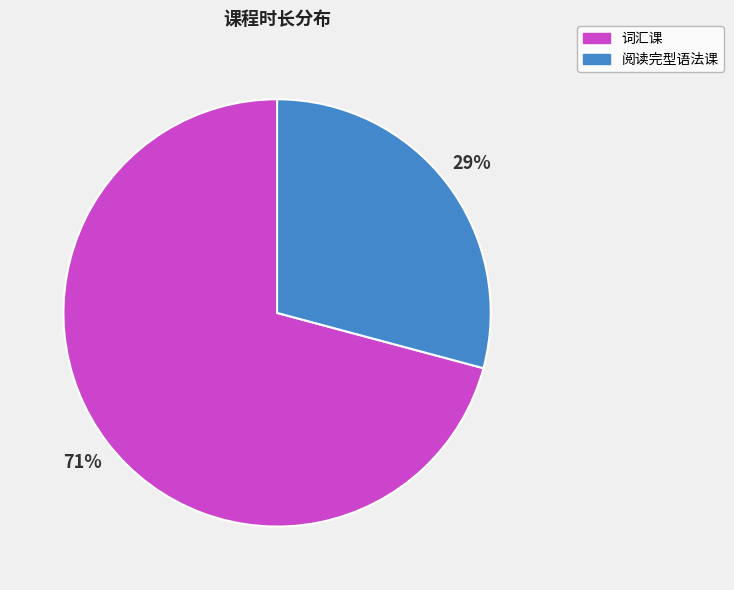

What is the largest slice in the pie chart?

词汇课